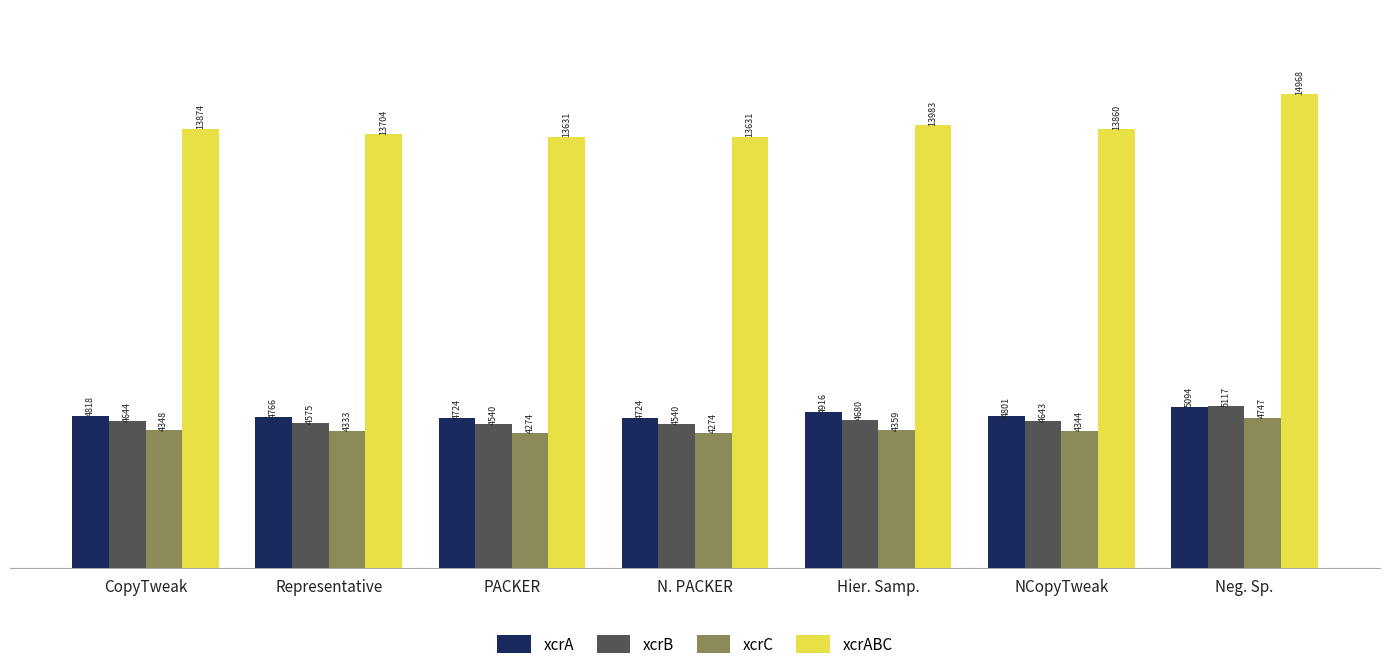

What is the label of the 4th bar from the left?

N. PACKER